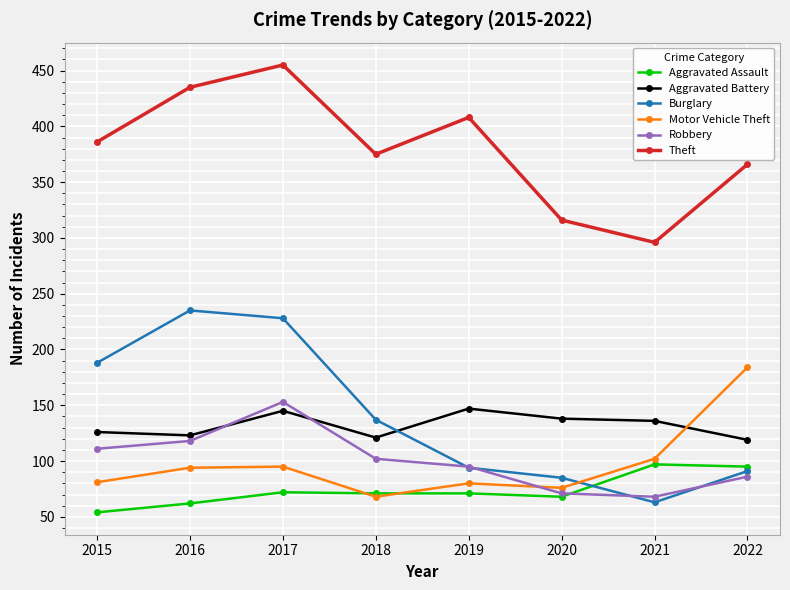

Is the value of Robbery at 2015 greater than the value of Theft at 2022?

No